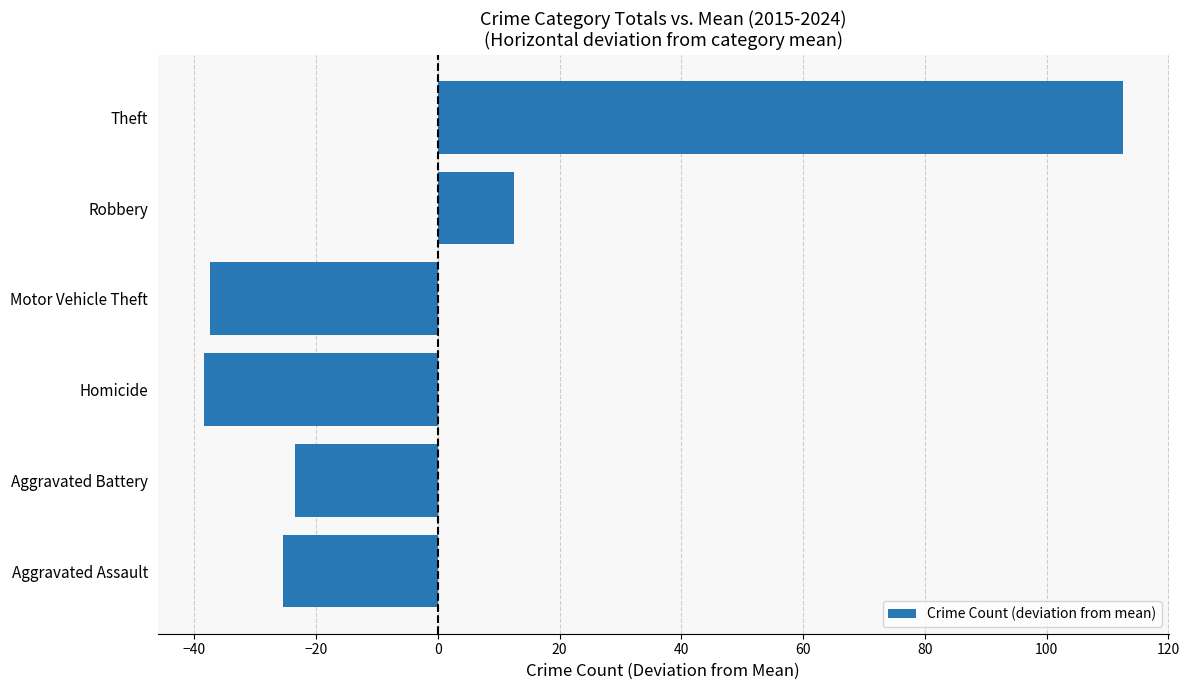

What is the minimum value shown in the chart?

-38.5